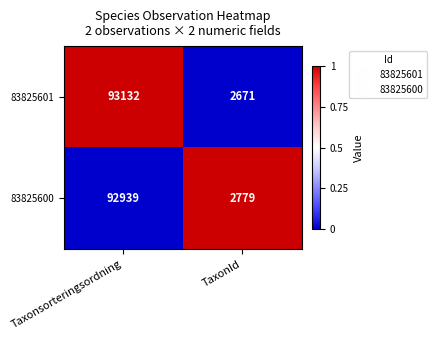

The value of 83825600 at Taxonsorteringsordning is 92939. True or false?

True